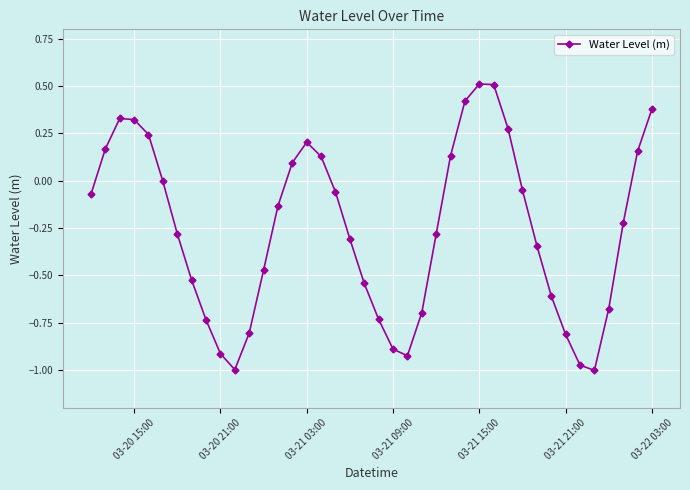

What is the greatest value displayed?

0.5